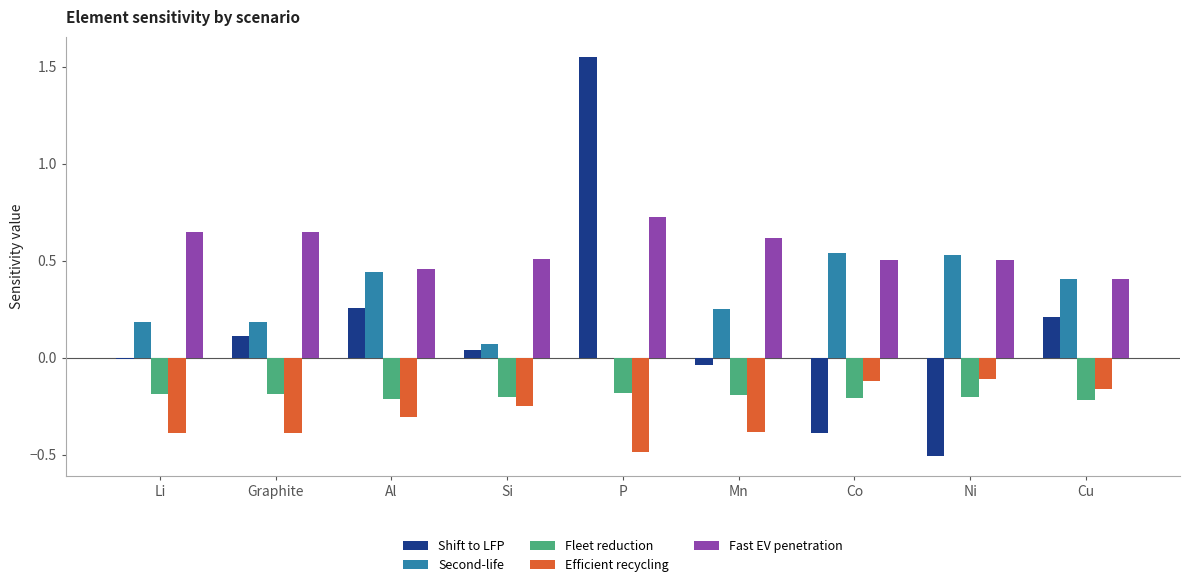

Does the chart contain stacked bars?

No